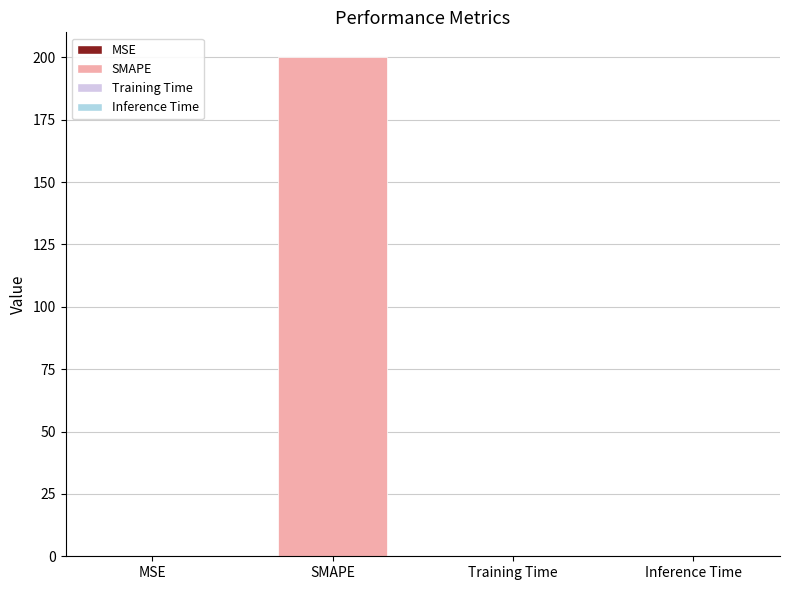

What is the difference between the values at SMAPE and Training Time?

200.0